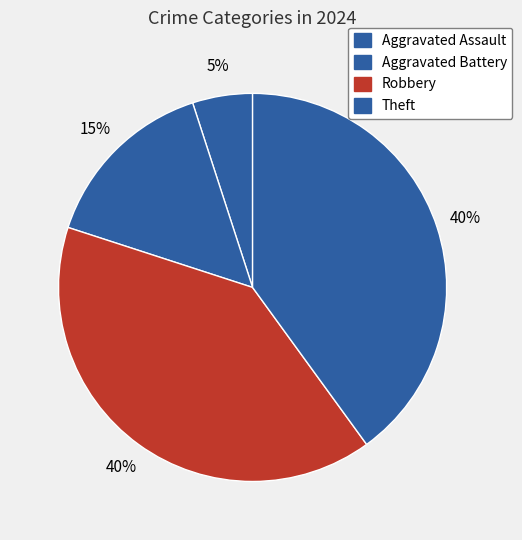

Count the number of slices in the pie.

4